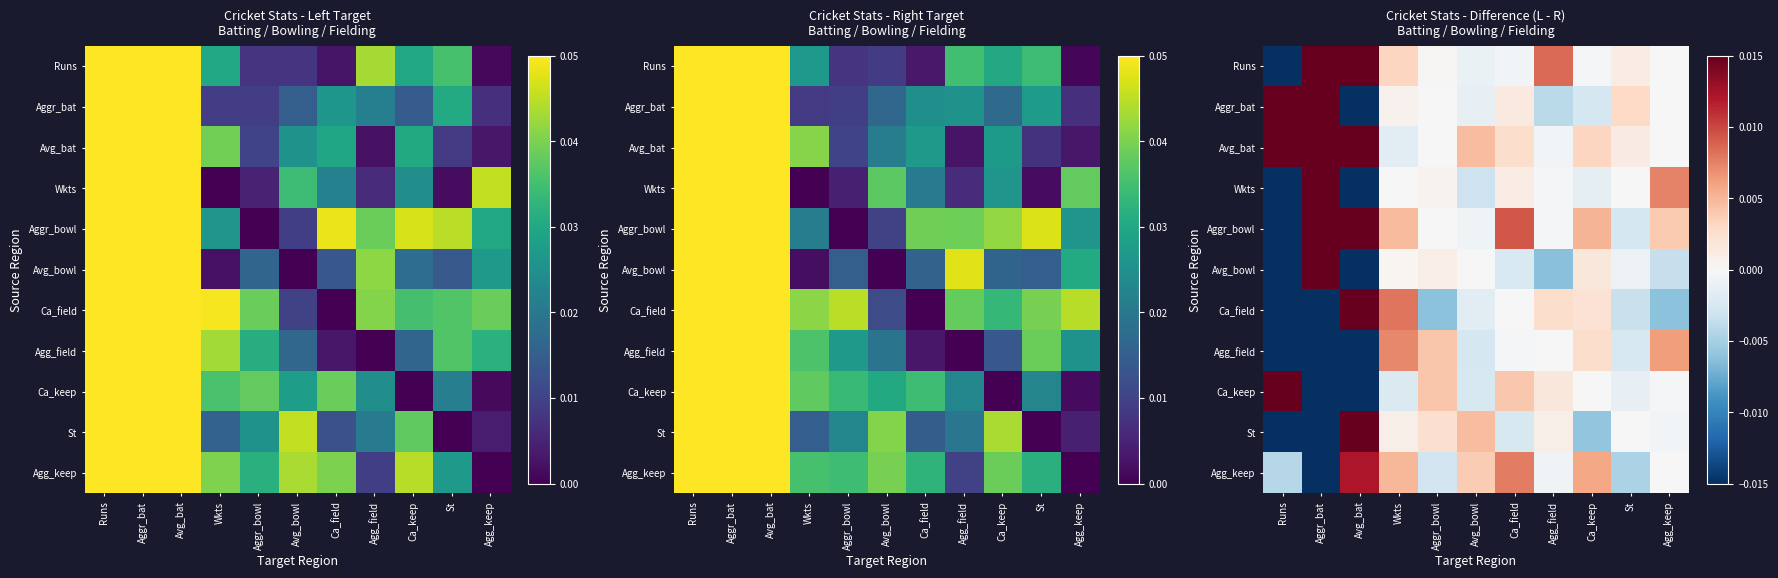

What is the maximum value for Aggr_bat?

0.6